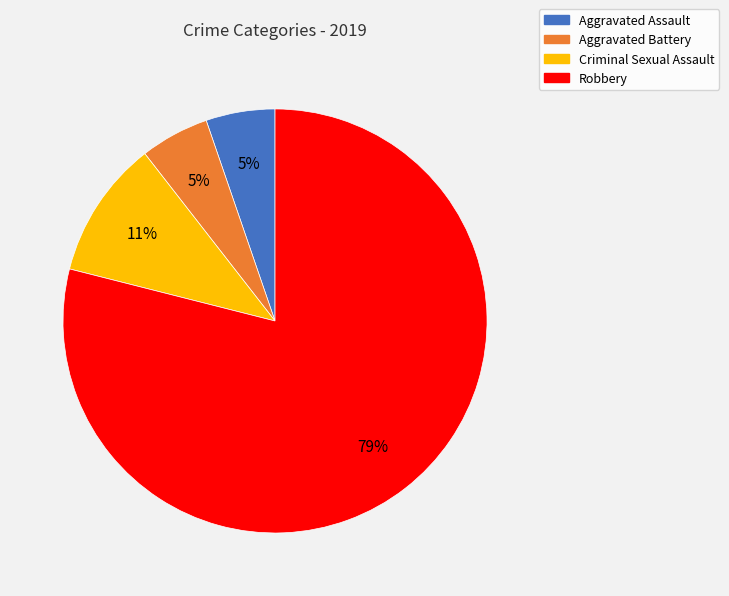

To the nearest percent, what portion does Criminal Sexual Assault represent?

11%